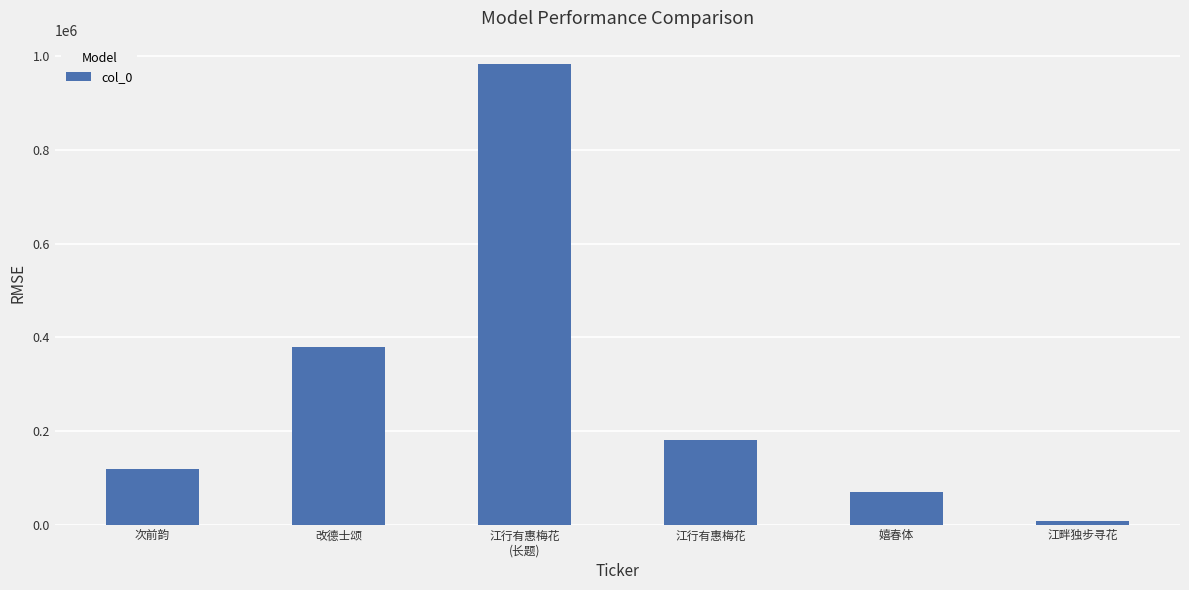

Rank the categories by value from lowest to highest.

江畔独步寻花, 嬉春体, 次前韵, 江行有惠梅花, 改德士颂, 江行有惠梅花
(长题)